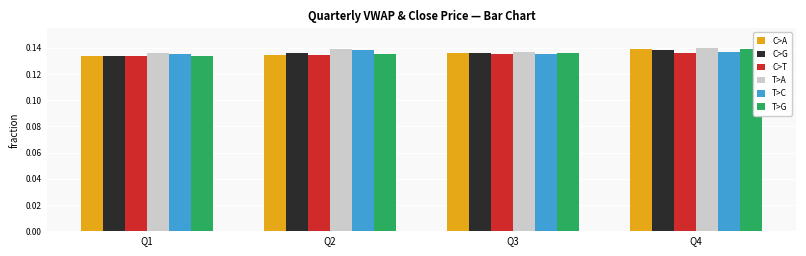

How many bars are there in each group?

6